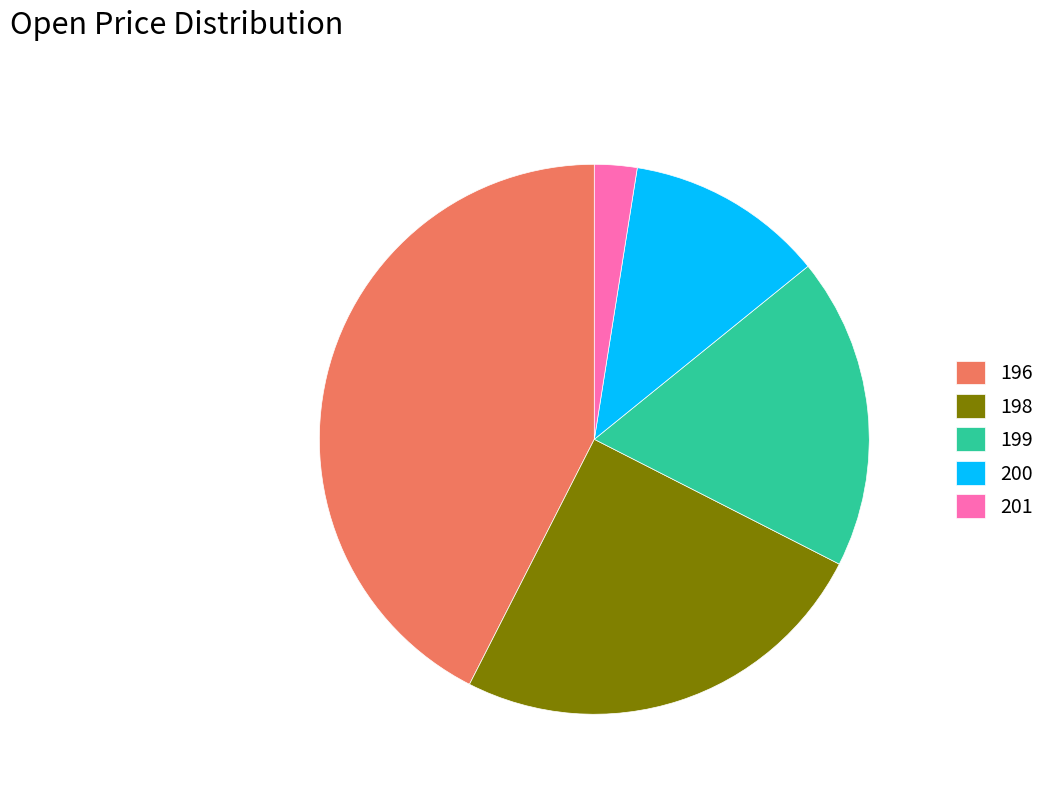

Does 201 account for over 50% of the chart?

No